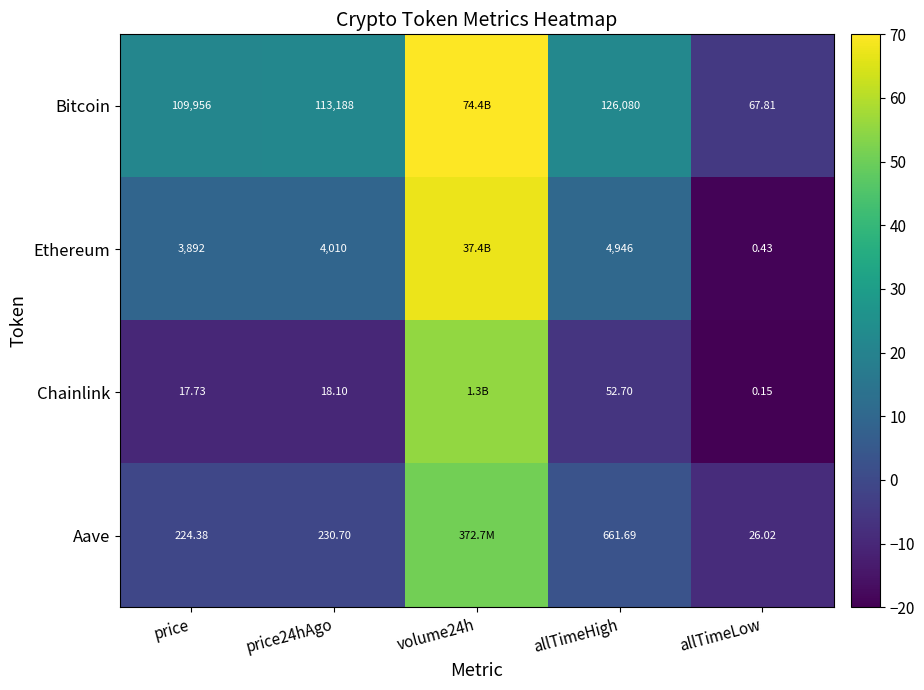

Which has a higher value, price24hAgo or volume24h?

volume24h